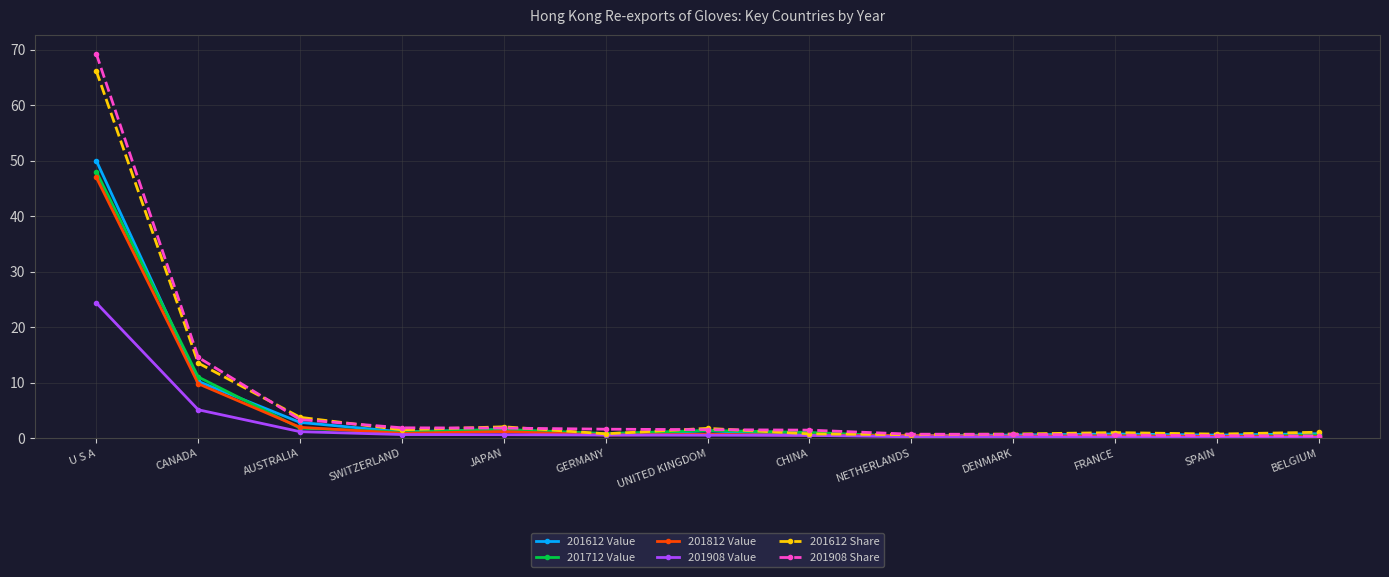

At which category is the sum across all series the highest?

U S A